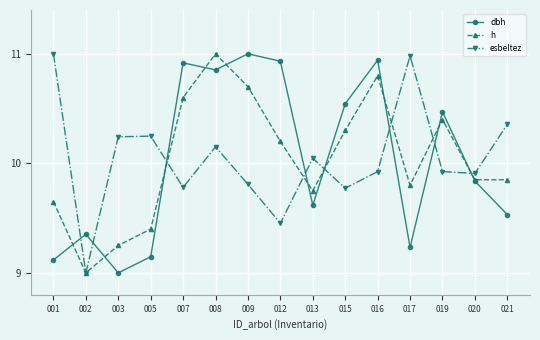

Which series changed the most between 007 and 017?

dbh